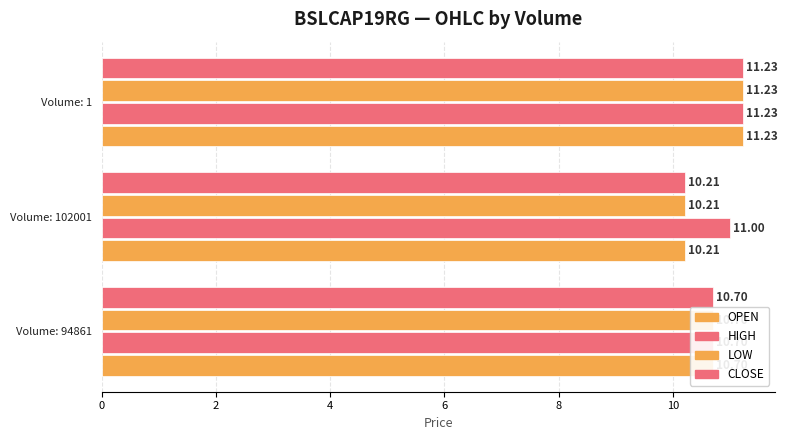

Which series has the widest spread of values?

OPEN